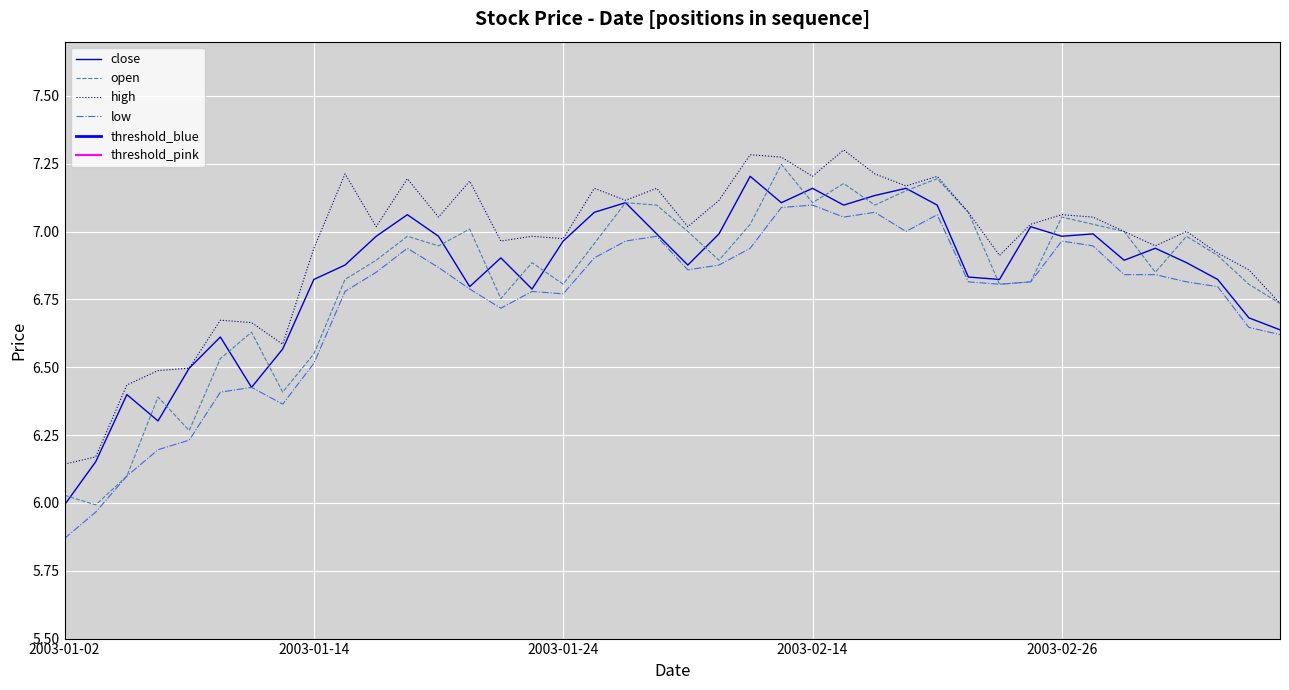

Reading right to left, extract all data points from this chart.

close: 2003-03-07=6.6	2003-03-06=6.7	2003-03-05=6.8	2003-03-04=6.9	2003-03-03=6.9	2003-02-28=6.9	2003-02-27=7.0	2003-02-26=7.0	2003-02-25=7.0	2003-02-24=6.8	2003-02-21=6.8	2003-02-20=7.1	2003-02-19=7.2	2003-02-18=7.1	2003-02-17=7.1	2003-02-14=7.2	2003-02-13=7.1	2003-02-12=7.2	2003-02-11=7.0	2003-02-10=6.9	2003-01-29=7.0	2003-01-28=7.1	2003-01-27=7.1	2003-01-24=7.0	2003-01-23=6.8	2003-01-22=6.9	2003-01-21=6.8	2003-01-20=7.0	2003-01-17=7.1	2003-01-16=7.0	2003-01-15=6.9	2003-01-14=6.8	2003-01-13=6.6	2003-01-10=6.4	2003-01-09=6.6	2003-01-08=6.5	2003-01-07=6.3	2003-01-06=6.4	2003-01-03=6.2	2003-01-02=6.0
open: 2003-03-07=6.7	2003-03-06=6.8	2003-03-05=6.9	2003-03-04=7.0	2003-03-03=6.9	2003-02-28=7.0	2003-02-27=7.0	2003-02-26=7.1	2003-02-25=6.8	2003-02-24=6.8	2003-02-21=7.1	2003-02-20=7.2	2003-02-19=7.2	2003-02-18=7.1	2003-02-17=7.2	2003-02-14=7.1	2003-02-13=7.2	2003-02-12=7.0	2003-02-11=6.9	2003-02-10=7.0	2003-01-29=7.1	2003-01-28=7.1	2003-01-27=7.0	2003-01-24=6.8	2003-01-23=6.9	2003-01-22=6.8	2003-01-21=7.0	2003-01-20=6.9	2003-01-17=7.0	2003-01-16=6.9	2003-01-15=6.8	2003-01-14=6.5	2003-01-13=6.4	2003-01-10=6.6	2003-01-09=6.5	2003-01-08=6.3	2003-01-07=6.4	2003-01-06=6.1	2003-01-03=6.0	2003-01-02=6.0
high: 2003-03-07=6.7	2003-03-06=6.9	2003-03-05=6.9	2003-03-04=7.0	2003-03-03=6.9	2003-02-28=7.0	2003-02-27=7.1	2003-02-26=7.1	2003-02-25=7.0	2003-02-24=6.9	2003-02-21=7.1	2003-02-20=7.2	2003-02-19=7.2	2003-02-18=7.2	2003-02-17=7.3	2003-02-14=7.2	2003-02-13=7.3	2003-02-12=7.3	2003-02-11=7.1	2003-02-10=7.0	2003-01-29=7.2	2003-01-28=7.1	2003-01-27=7.2	2003-01-24=7.0	2003-01-23=7.0	2003-01-22=7.0	2003-01-21=7.2	2003-01-20=7.1	2003-01-17=7.2	2003-01-16=7.0	2003-01-15=7.2	2003-01-14=6.9	2003-01-13=6.6	2003-01-10=6.7	2003-01-09=6.7	2003-01-08=6.5	2003-01-07=6.5	2003-01-06=6.4	2003-01-03=6.2	2003-01-02=6.1
low: 2003-03-07=6.6	2003-03-06=6.6	2003-03-05=6.8	2003-03-04=6.8	2003-03-03=6.8	2003-02-28=6.8	2003-02-27=6.9	2003-02-26=7.0	2003-02-25=6.8	2003-02-24=6.8	2003-02-21=6.8	2003-02-20=7.1	2003-02-19=7.0	2003-02-18=7.1	2003-02-17=7.1	2003-02-14=7.1	2003-02-13=7.1	2003-02-12=6.9	2003-02-11=6.9	2003-02-10=6.9	2003-01-29=7.0	2003-01-28=7.0	2003-01-27=6.9	2003-01-24=6.8	2003-01-23=6.8	2003-01-22=6.7	2003-01-21=6.8	2003-01-20=6.9	2003-01-17=6.9	2003-01-16=6.9	2003-01-15=6.8	2003-01-14=6.5	2003-01-13=6.4	2003-01-10=6.4	2003-01-09=6.4	2003-01-08=6.2	2003-01-07=6.2	2003-01-06=6.1	2003-01-03=6.0	2003-01-02=5.9